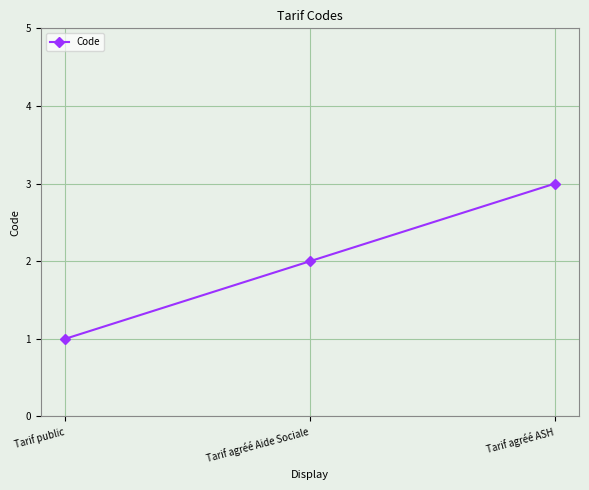

Which category has the lowest value across all series?

Tarif public